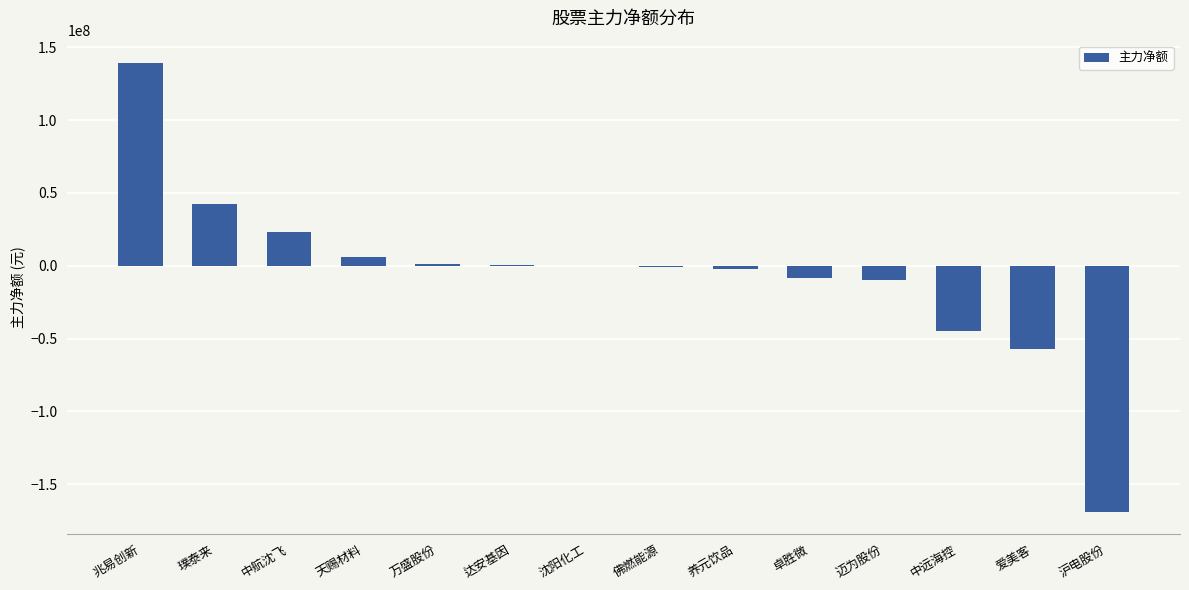

What is the sum of all values?

-80103219